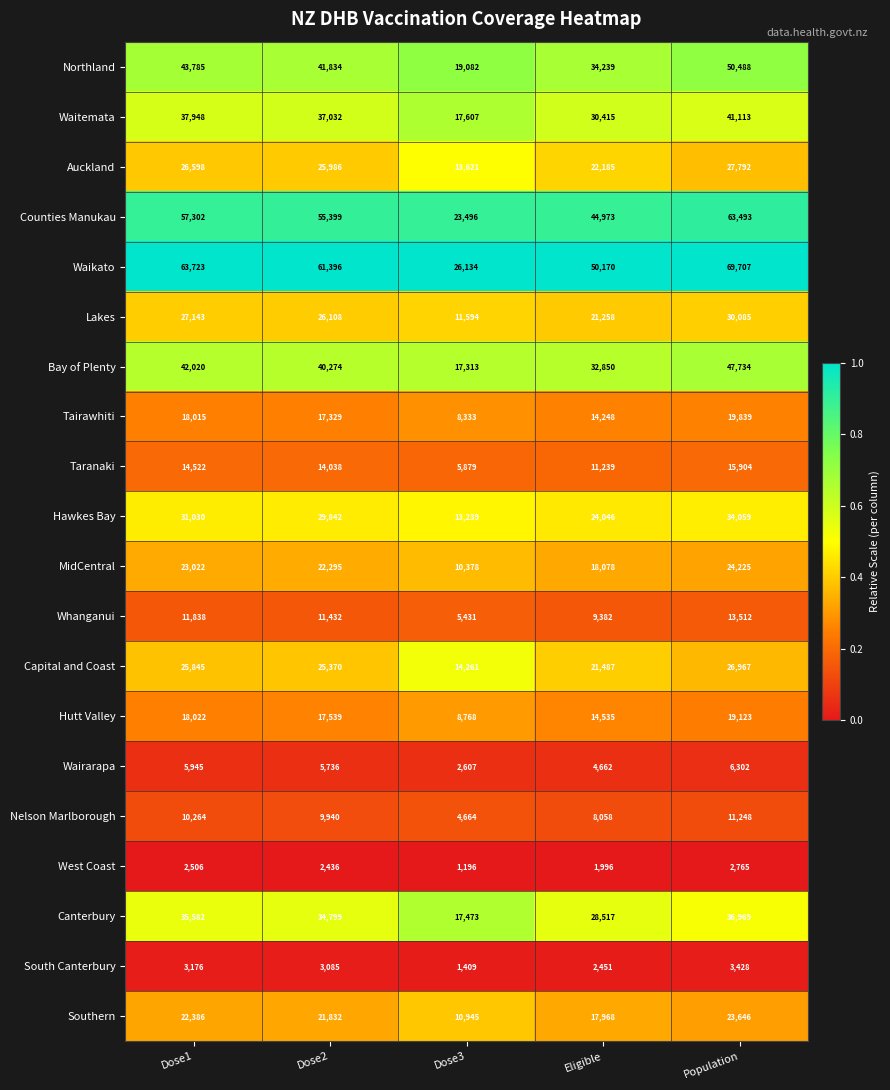

What is the difference between the second highest and minimum values in the Northland series?

24703